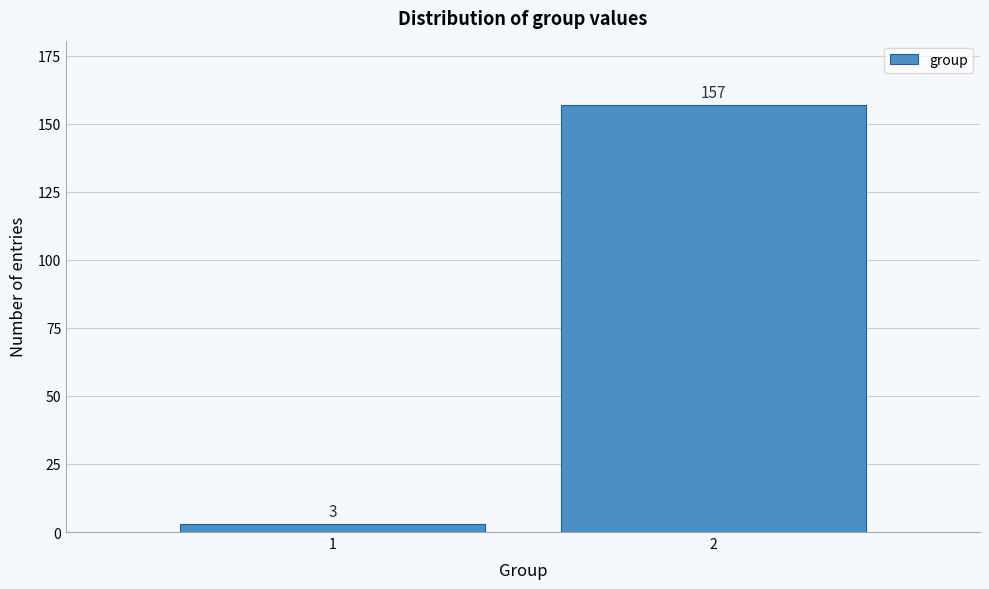

Reading left to right, list all the values displayed in this chart.

3	157